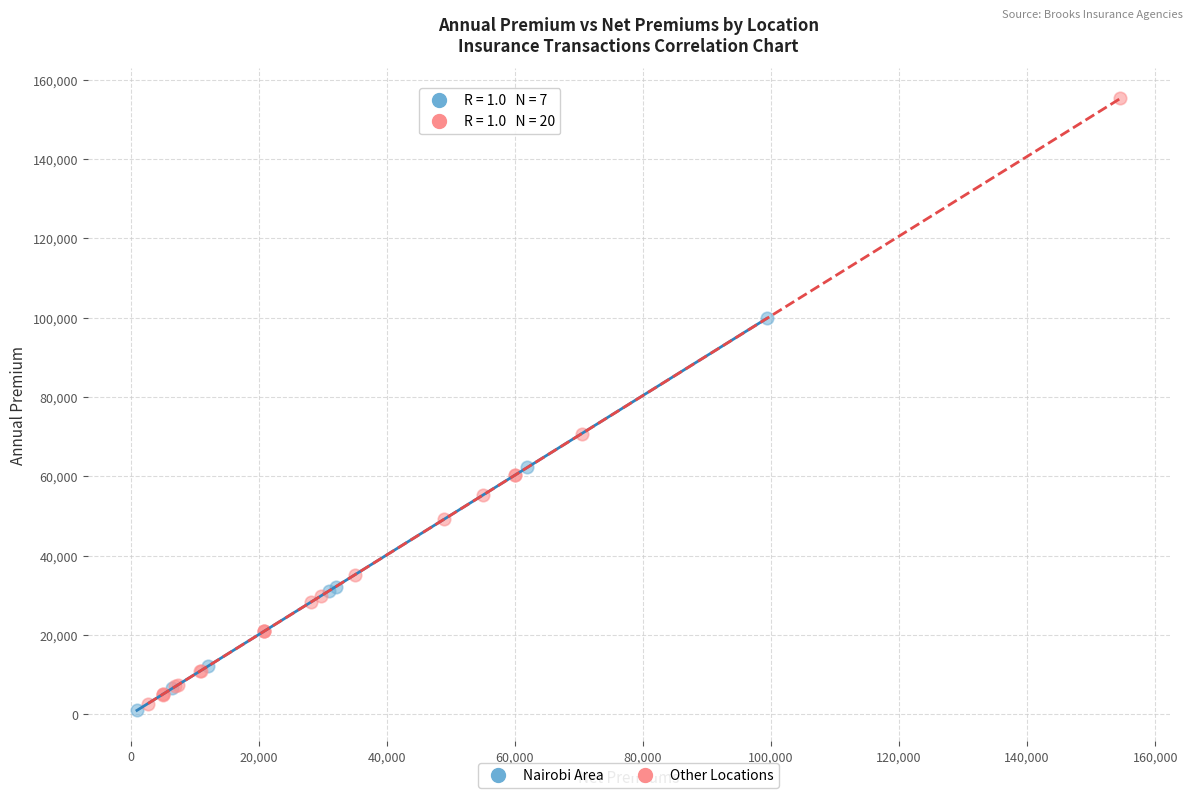

Which series reaches the maximum Y coordinate?

Other Locations